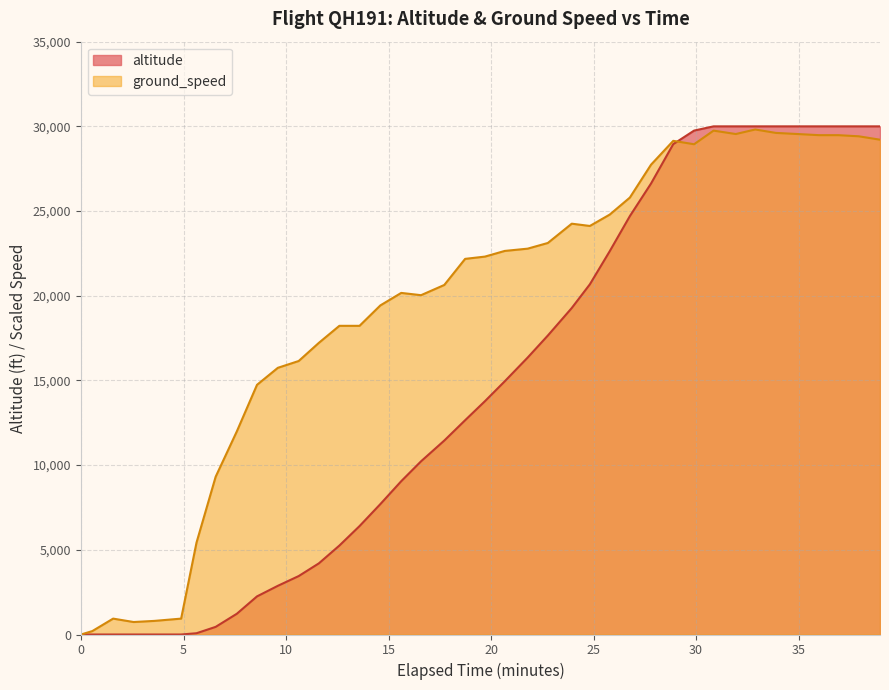

Which series has the largest total across all categories?

ground_speed